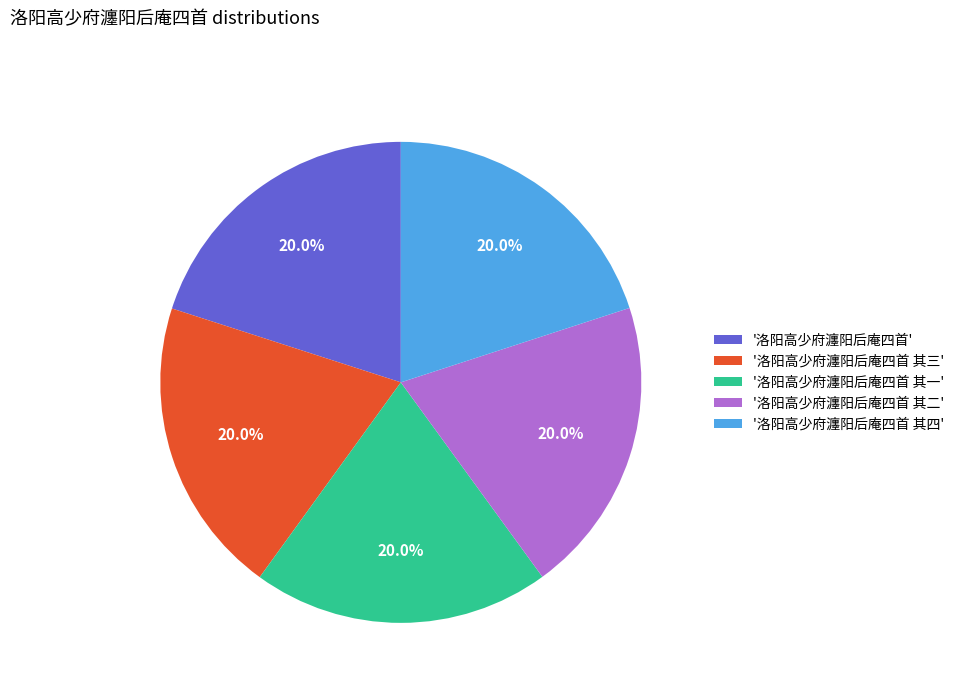

What is the total percentage of '洛阳高少府瀍阳后庵四首 其二' and '洛阳高少府瀍阳后庵四首 其四'?

40.0%